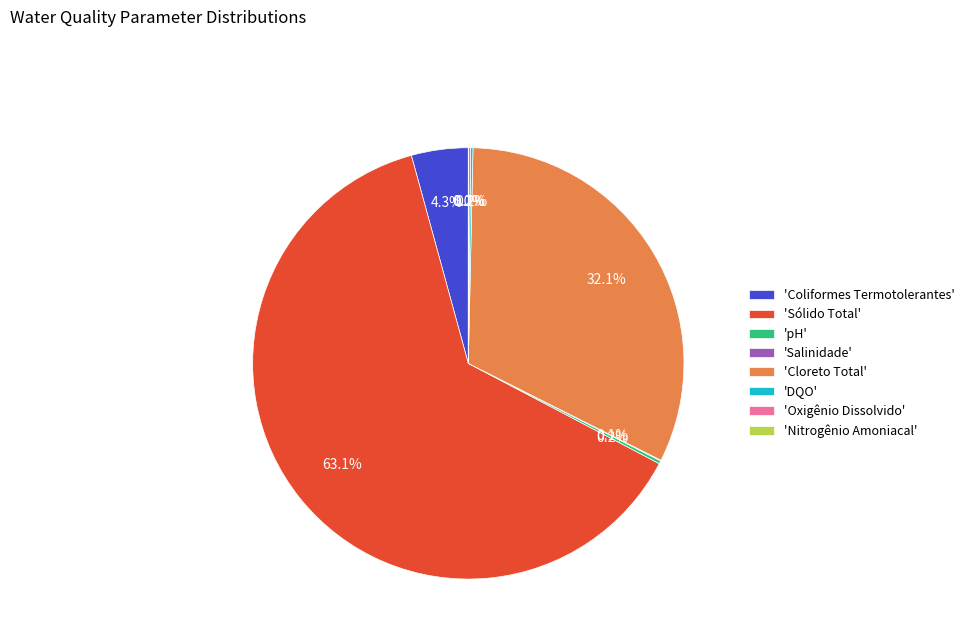

Which slice is the largest?

'Sólido Total'